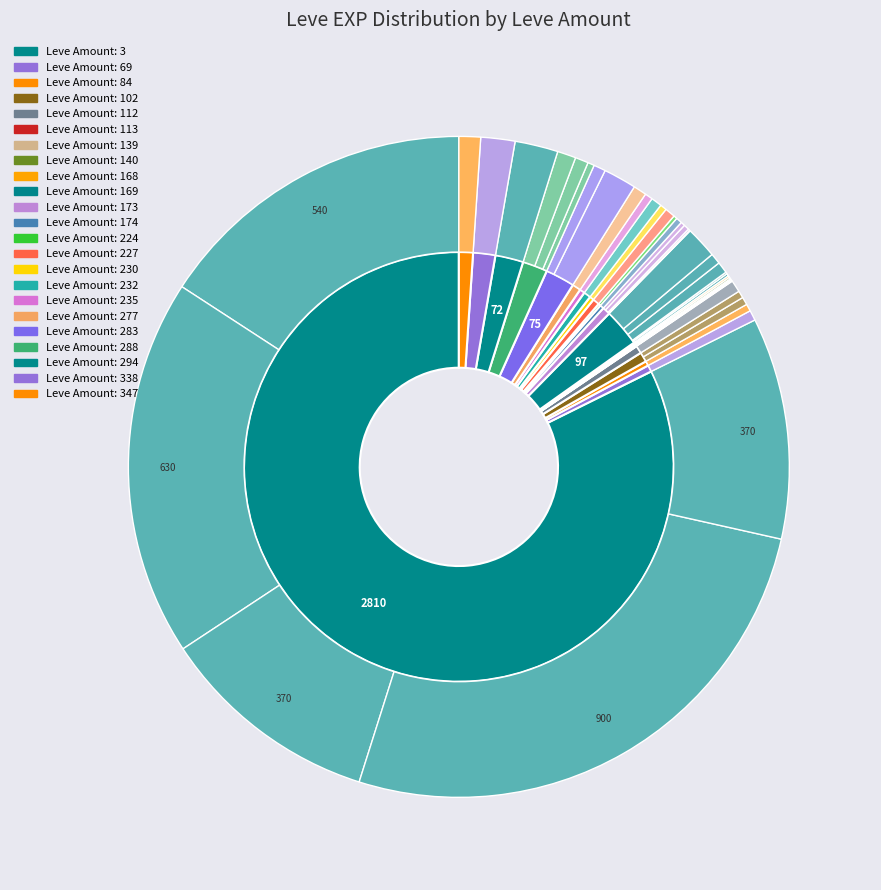

Count the number of slices in the pie.

40